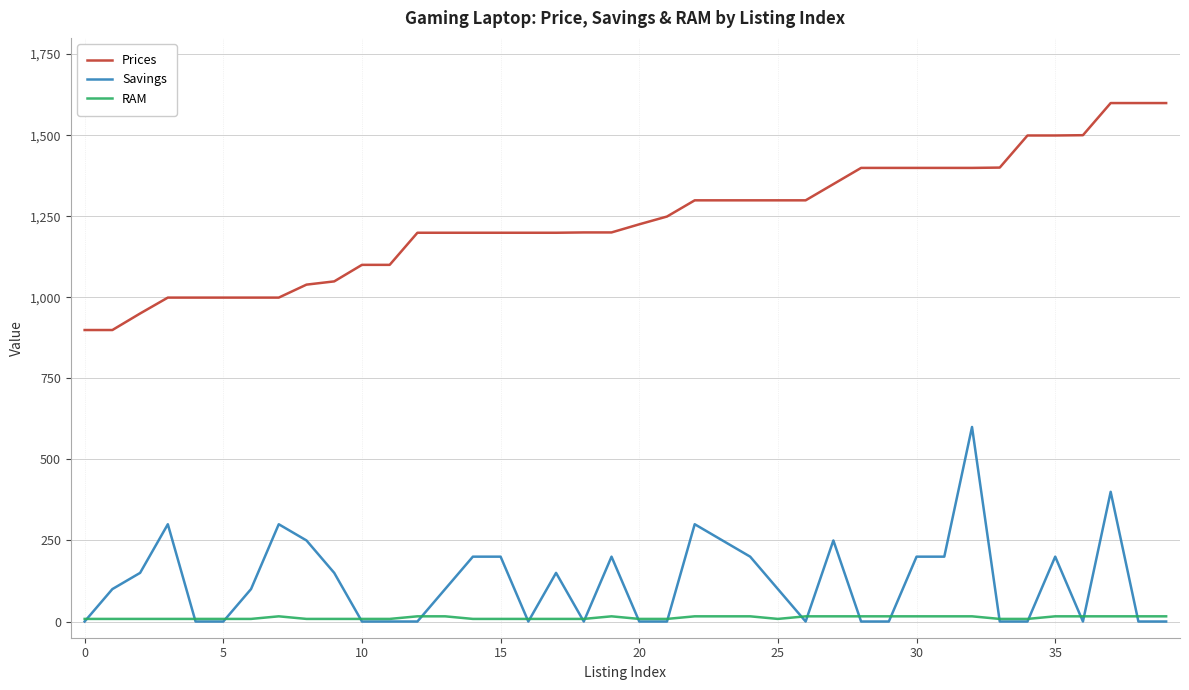

Which series has the largest total across all categories?

Prices